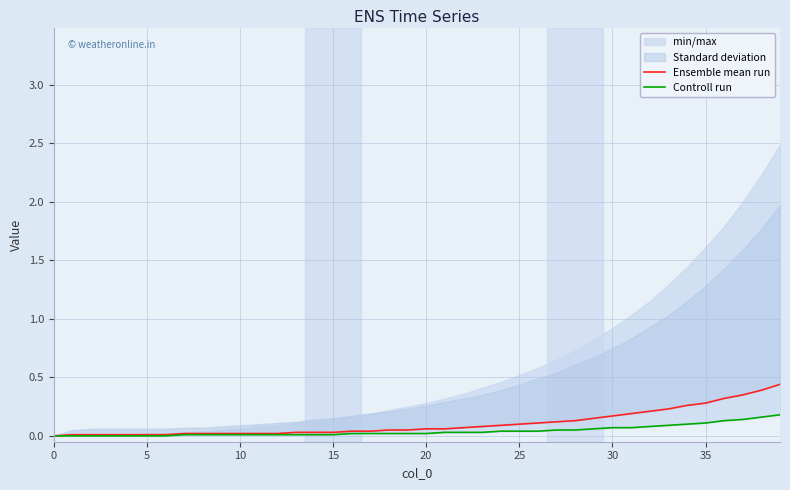

True or false: Controll run and Ensemble mean run intersect in this chart.

False